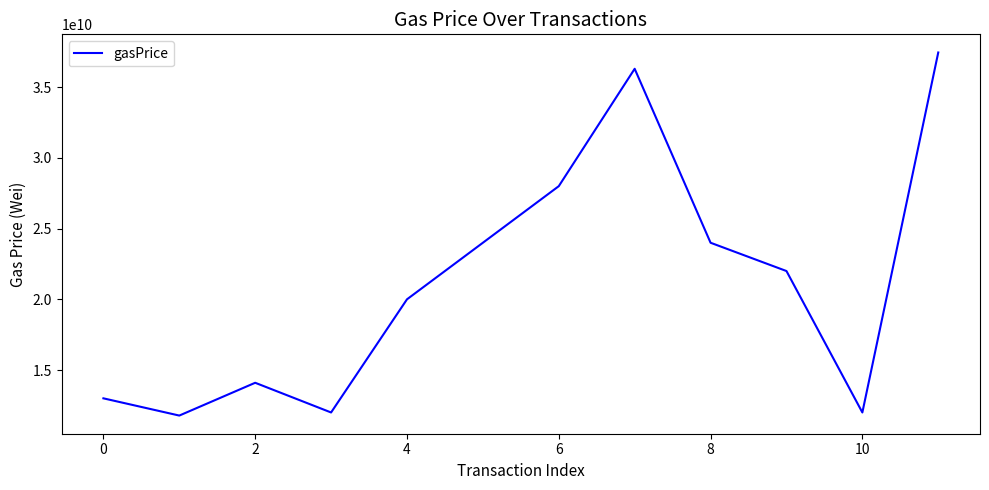

How many interior local peaks (higher than both neighbors) does the data have?

2